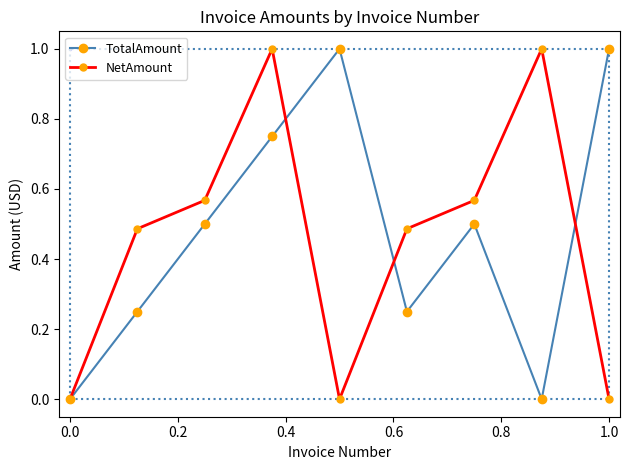

How many interior local valleys does the NetAmount series have?

1